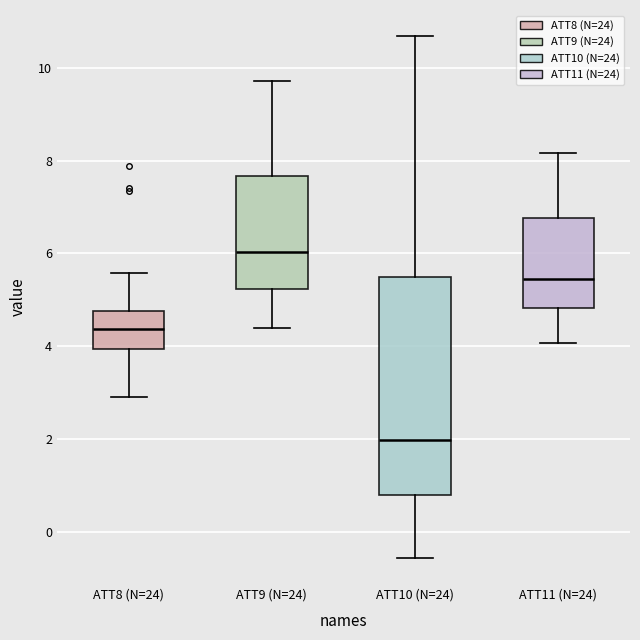

Comparing the boxes themselves (not the whiskers), which one is the tallest?

ATT10 (N=24)